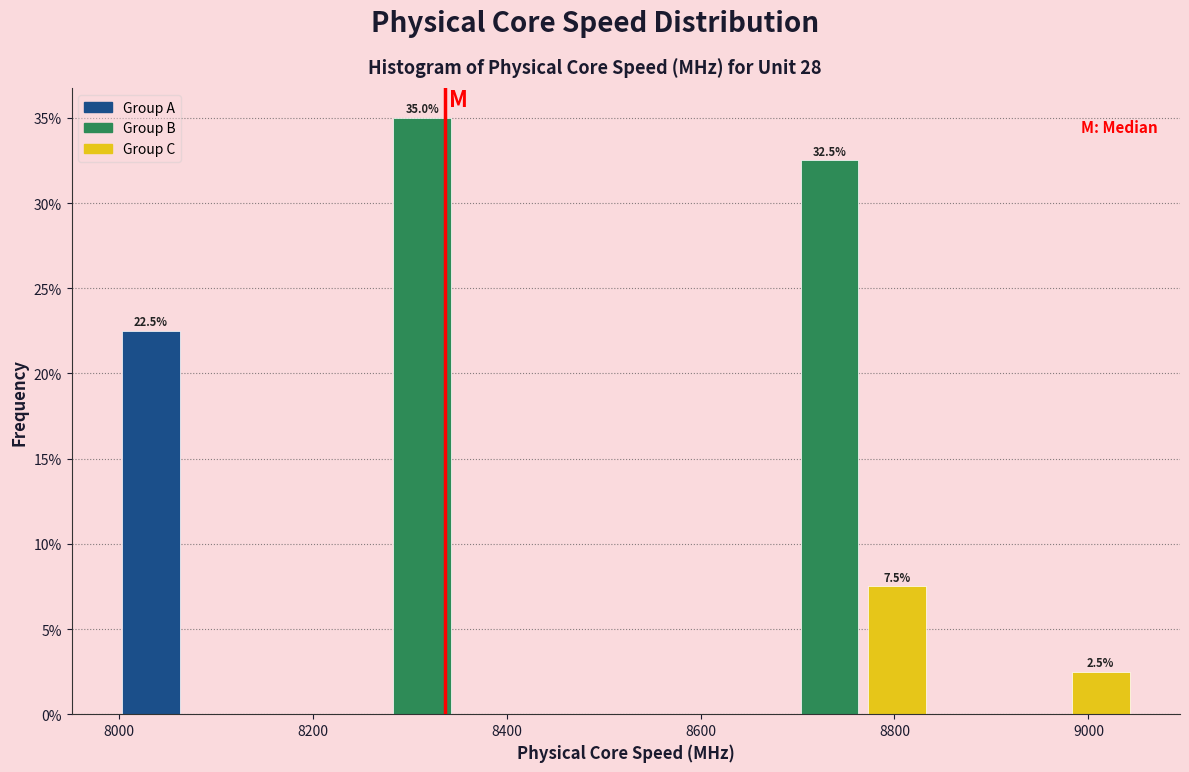

Around what value on the x-axis is the tallest bar? Give the approximate position of its centre, as read against the axis.

8320